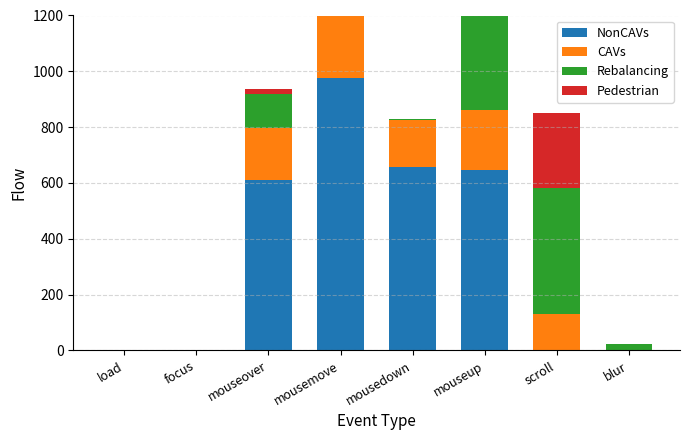

Which series has the widest spread of values?

NonCAVs